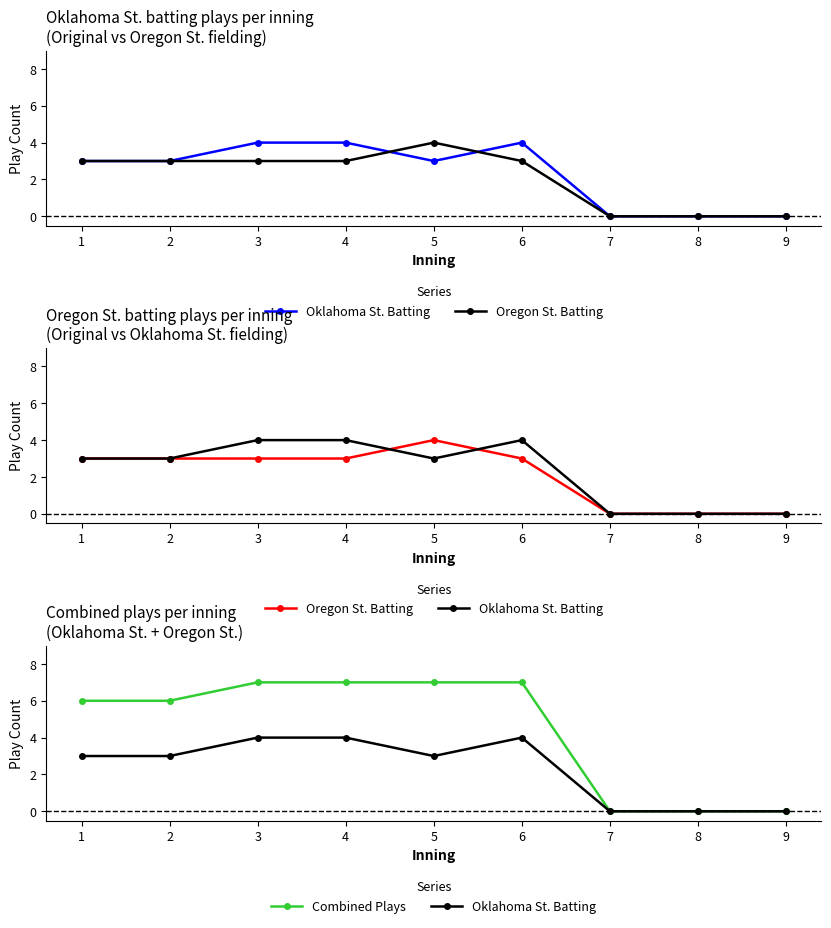

True or false: Oklahoma St. Batting and Oregon St. Batting cross at least once.

True